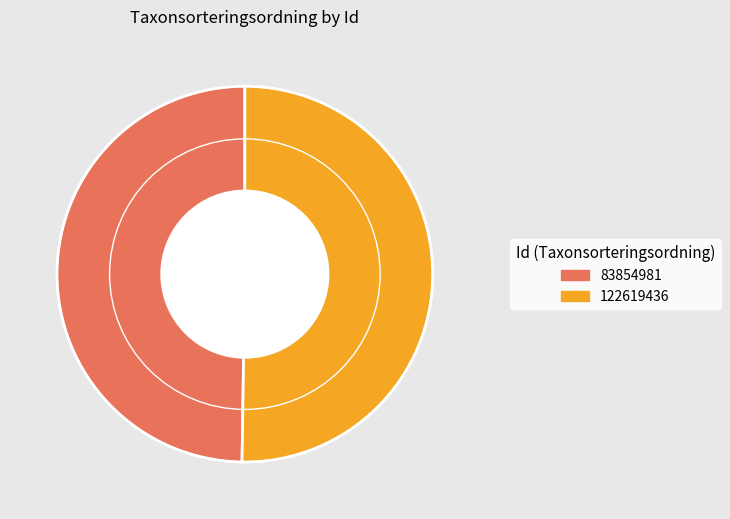

How many segments does this pie chart have?

2